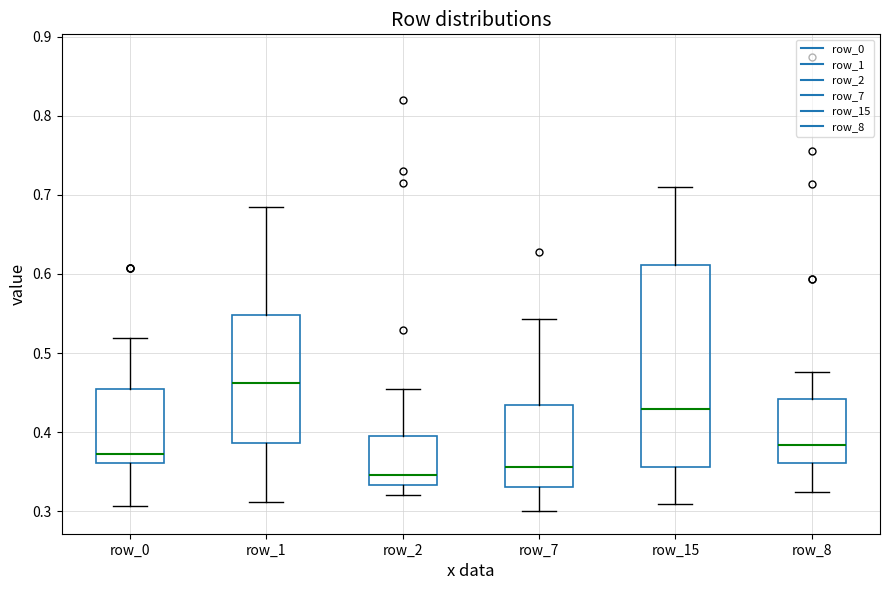

Reading left to right, read every box against the y-axis: the position of its median line, the range the box covers, and the ends of its whiskers. The values are not printed on the chart, so give them approximately, as read against the axis.

row_0: median 0.37, box 0.36 to 0.45, whiskers 0.31 to 0.52
row_1: median 0.46, box 0.39 to 0.55, whiskers 0.31 to 0.69
row_2: median 0.35, box 0.33 to 0.40, whiskers 0.32 to 0.46
row_7: median 0.36, box 0.33 to 0.43, whiskers 0.30 to 0.54
row_15: median 0.43, box 0.36 to 0.61, whiskers 0.31 to 0.71
row_8: median 0.38, box 0.36 to 0.44, whiskers 0.32 to 0.48